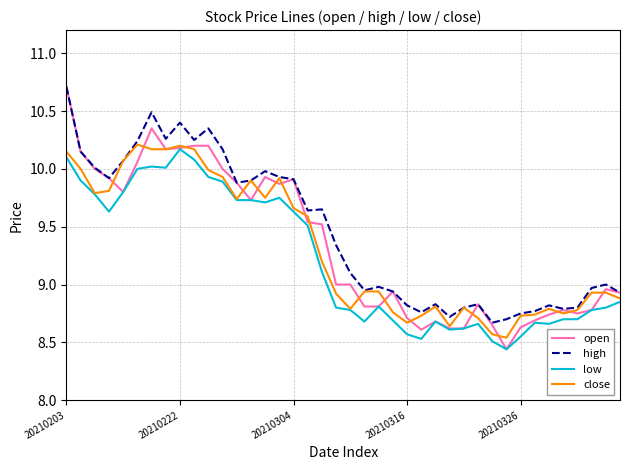

True or false: low and high cross at least once.

False